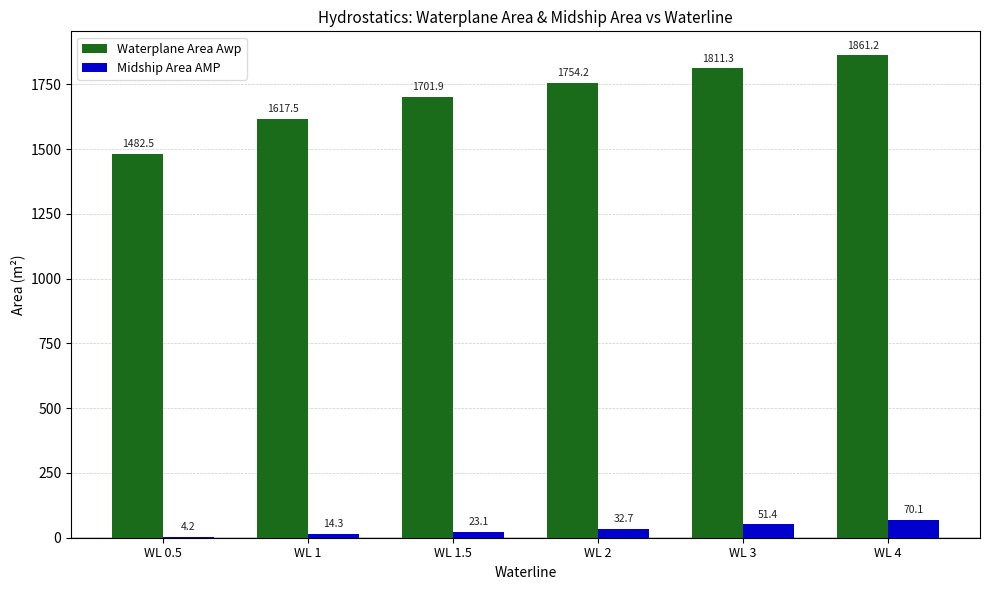

Are the bars grouped side by side (vs. stacked)?

Yes